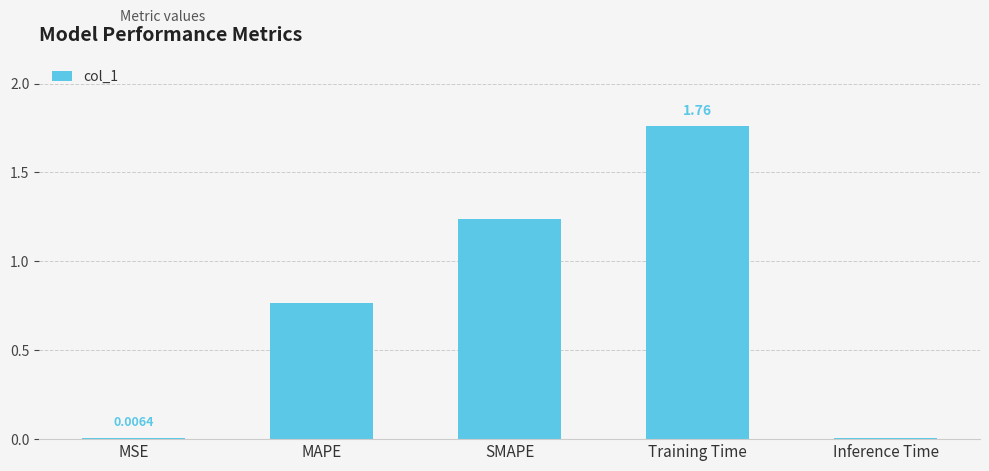

What is the ratio of the value at SMAPE to the value at Training Time?

0.7